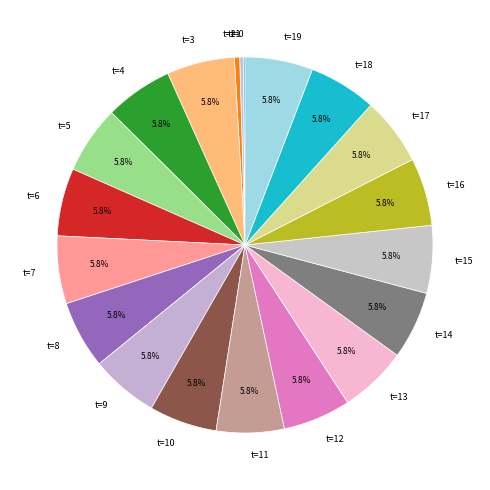

Is there a majority slice in this chart?

No